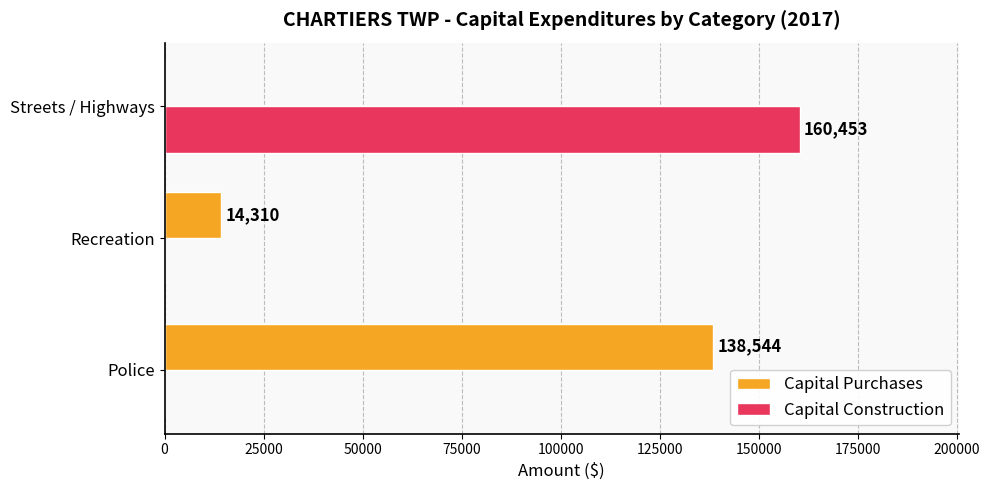

At which category is the sum across all series the highest?

Streets / Highways